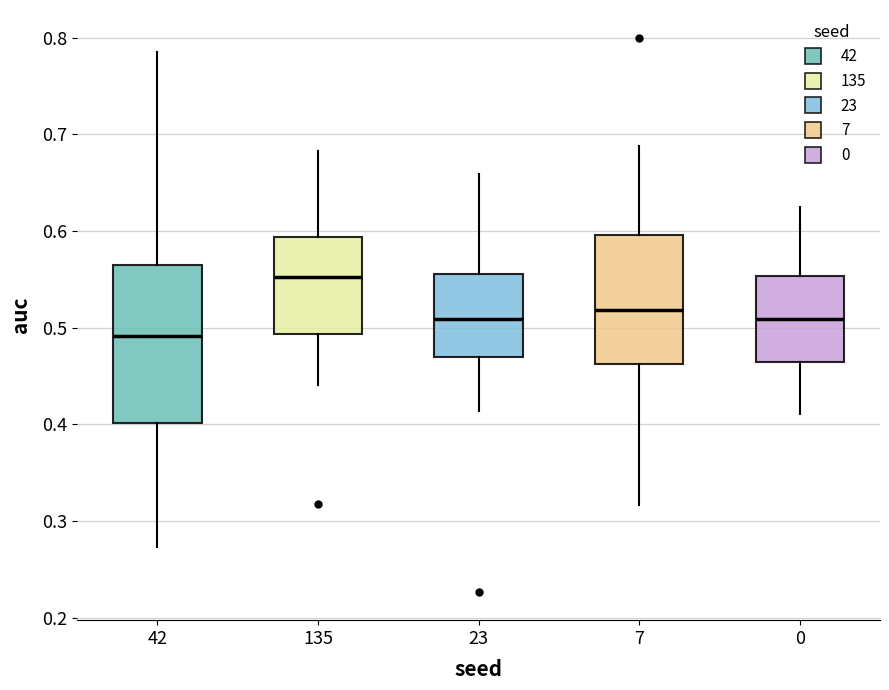

Where is the lower edge of the box at x = 42 on the y-axis? The values are not printed on the chart, so give them approximately, as read against the axis.

0.40